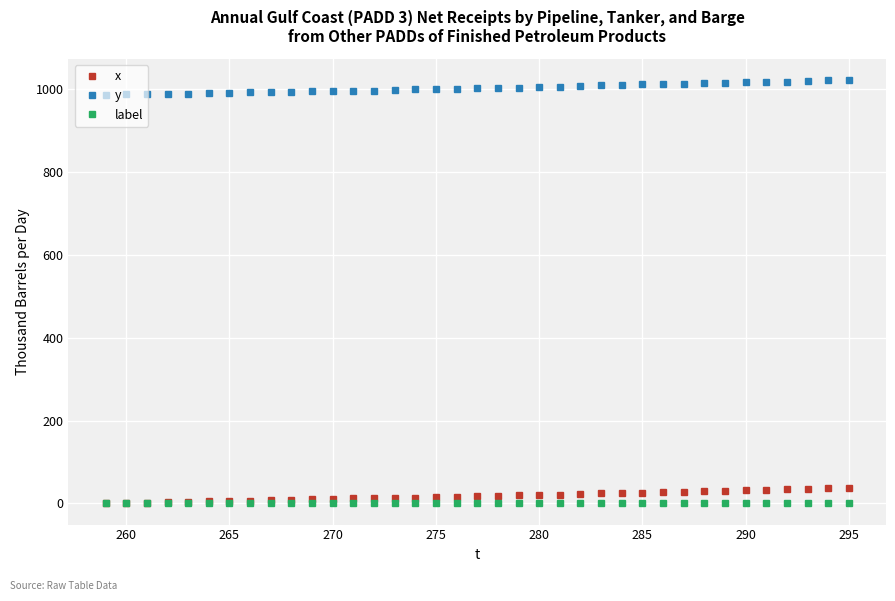

True or false: y and x intersect in this chart.

False